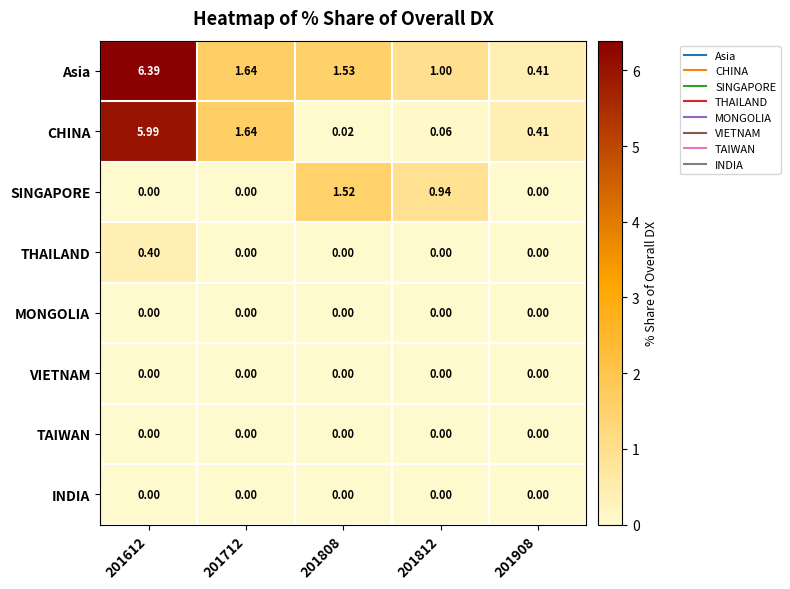

What is the greatest value displayed?

6.4